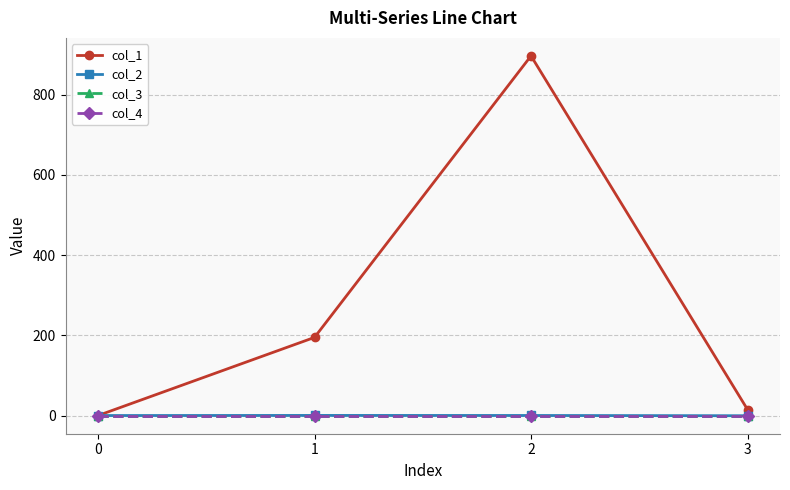

Reading left to right, transcribe all the data shown in this chart.

col_1: 0.0	194.7	896.3	15.0
col_2: 0.0	0.3	0.1	-0.5
col_3: 0.0	0.0	0.0	0.0
col_4: 0.0	0.0	0.0	0.0